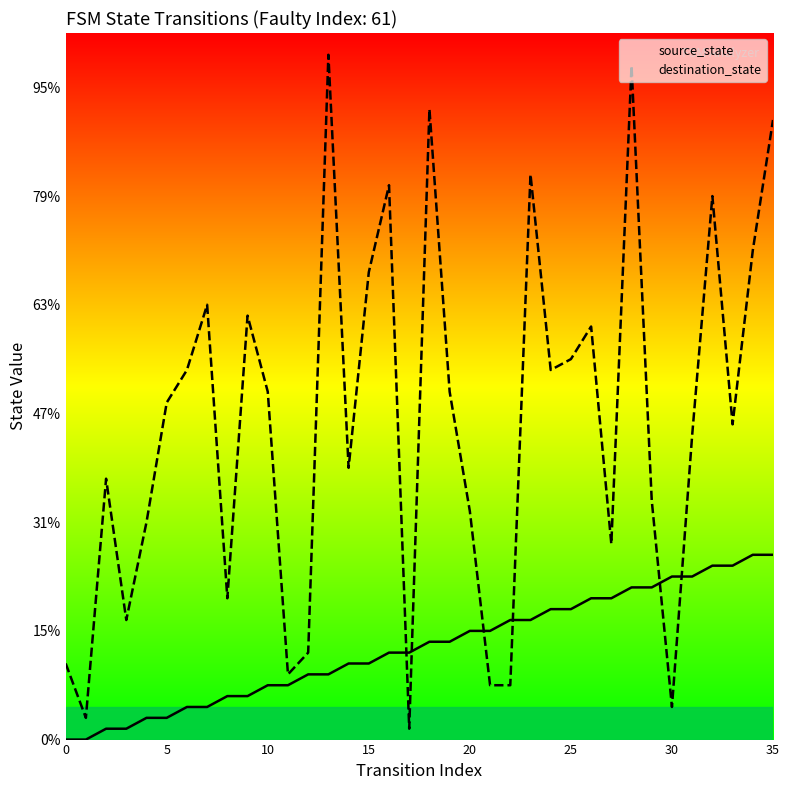

In destination_state, how many points are higher than both neighbors (excluding endpoints)?

10